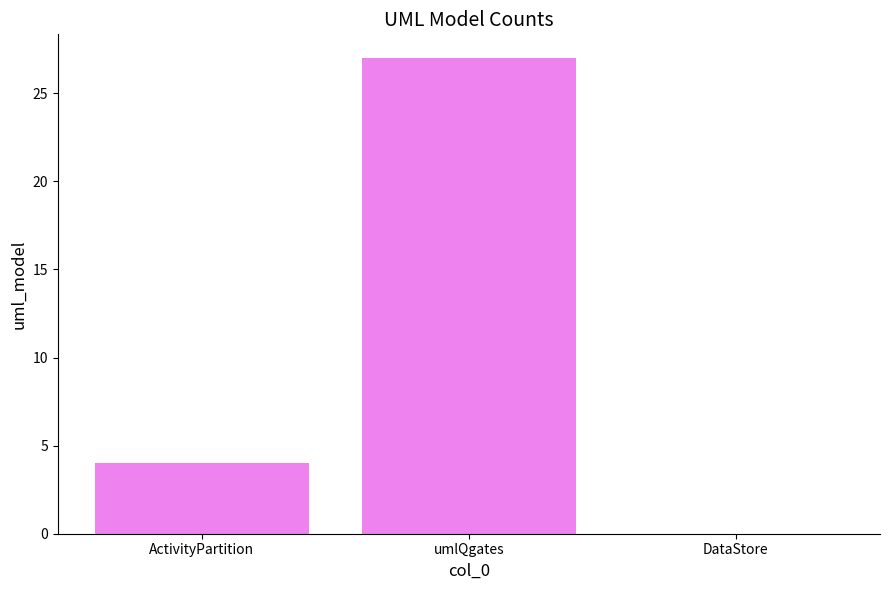

What is the maximum value shown in the chart?

27